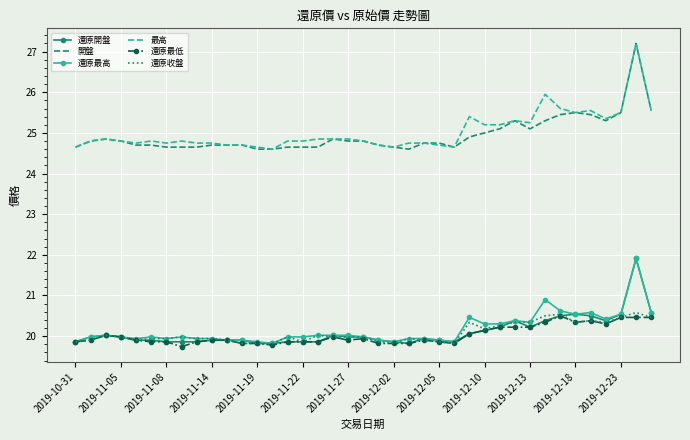

At how many categories does at least one series exceed 21?

39